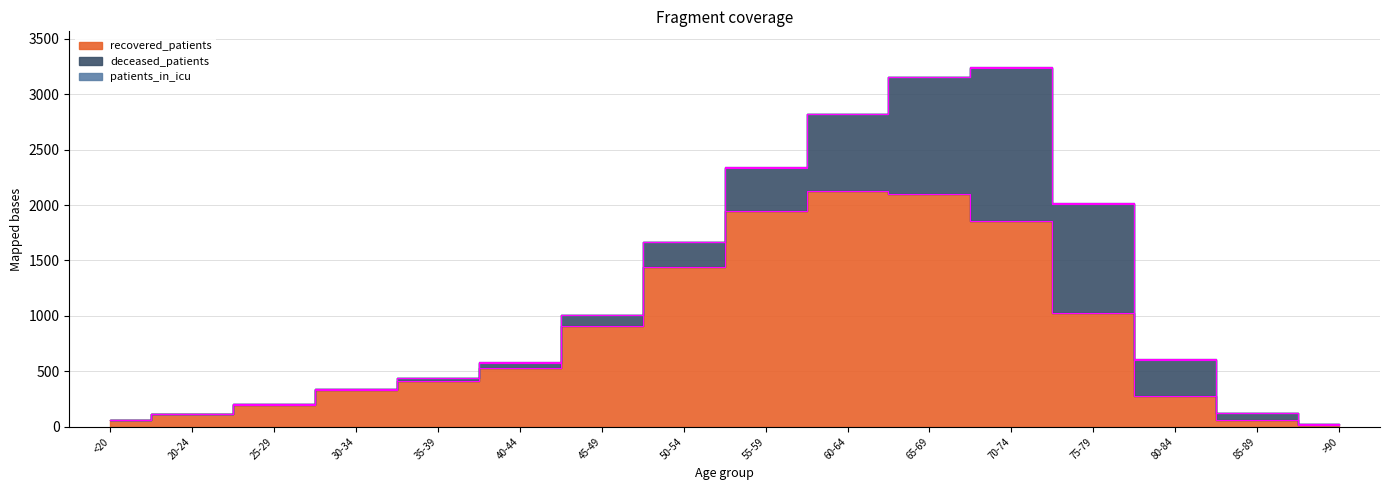

True or false: patients_in_icu has more than 1 interior local peaks.

True